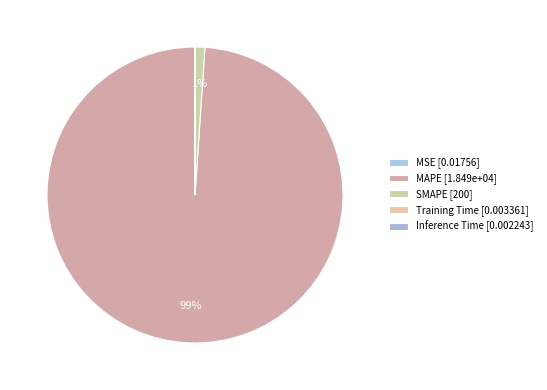

Rank the categories by value from lowest to highest.

Inference Time, Training Time, MSE, SMAPE, MAPE